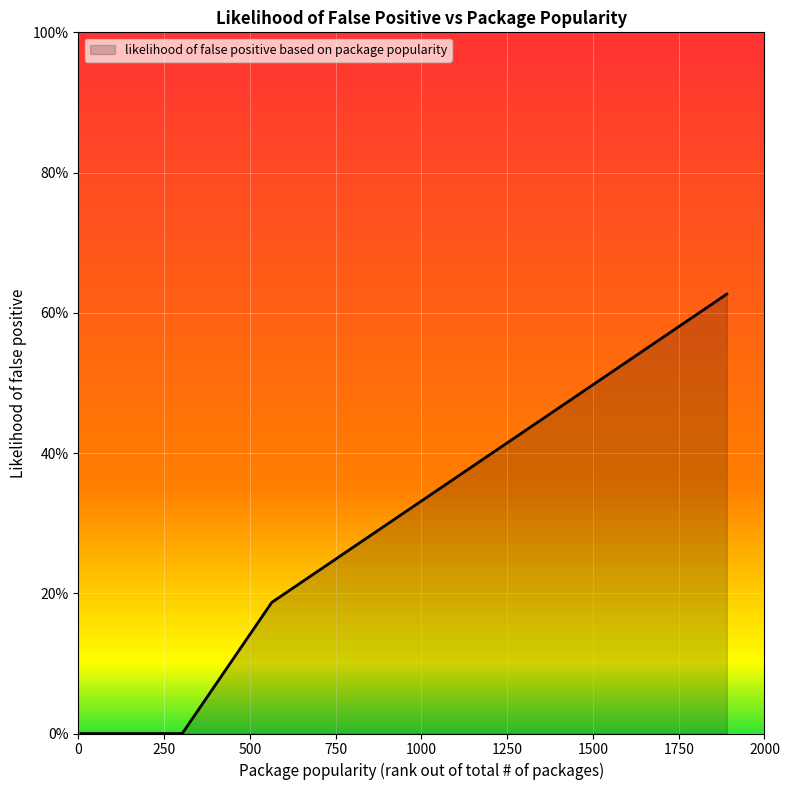

Reading right to left, what are all the values shown in this chart?

0.6	0.6	0.6	0.6	0.4	0.4	0.3	0.2	0.2	0.2	0.0	0.0	0.0	0.0	0.0	0.0